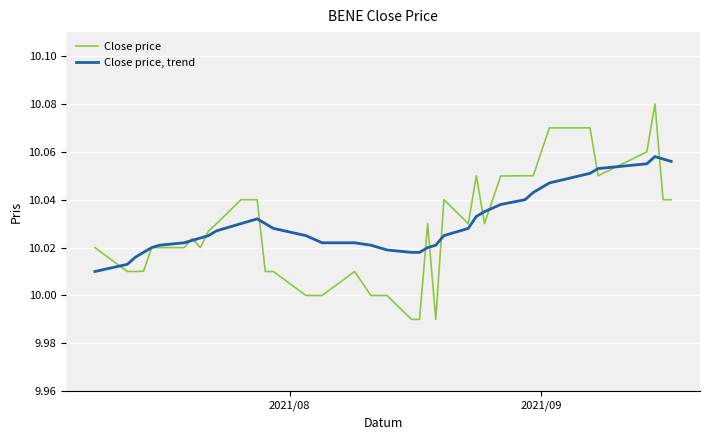

Rank the series by their maximum value, from lowest to highest.

Close price, trend, Close price